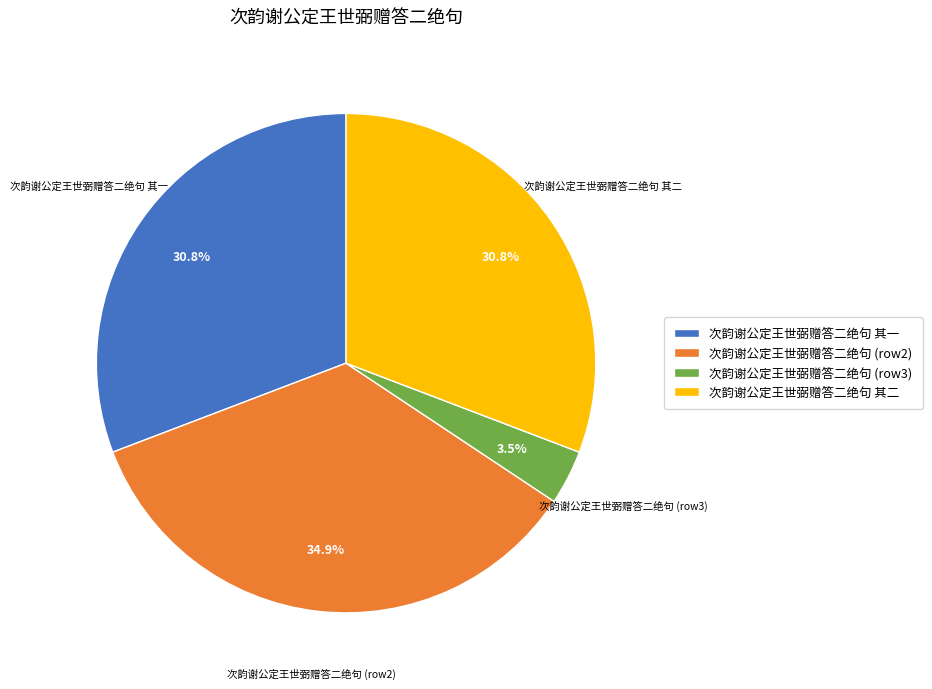

Does any single category account for the majority?

No